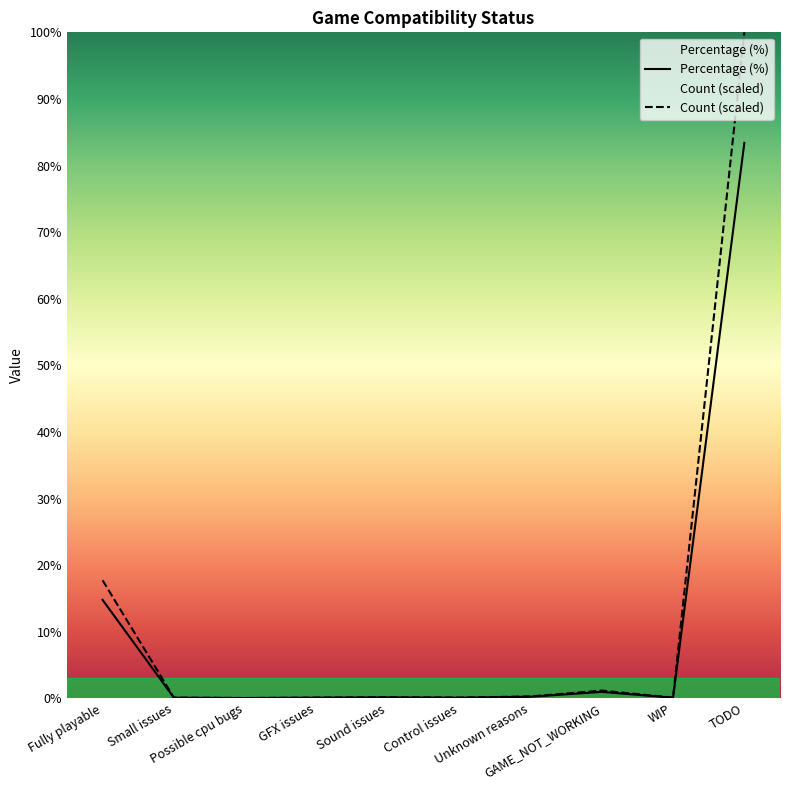

Does the chart display data point markers on the line(s)?

No